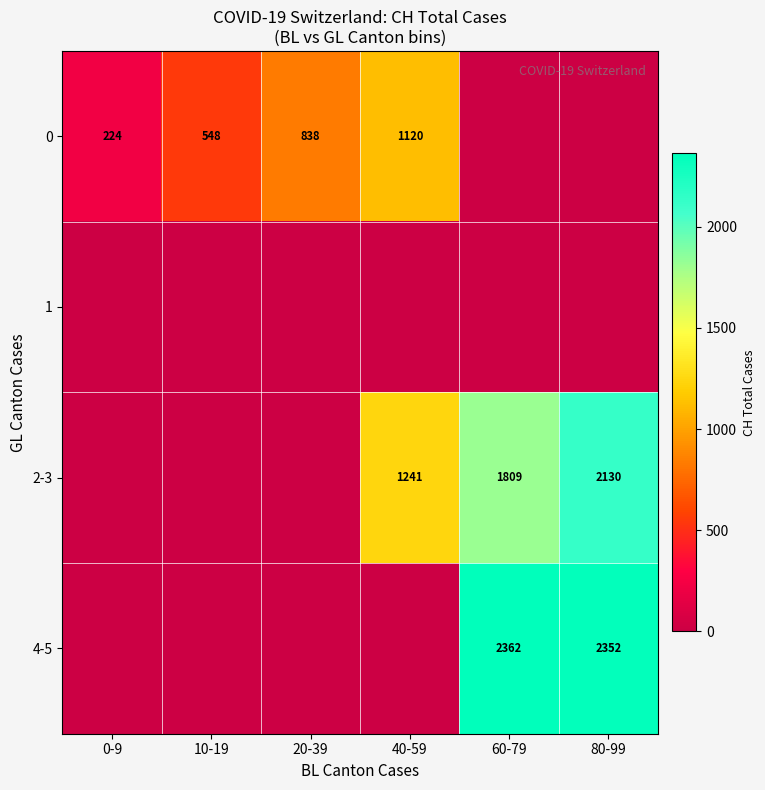

Is it true that 0 equals 111 at 0-9?

False